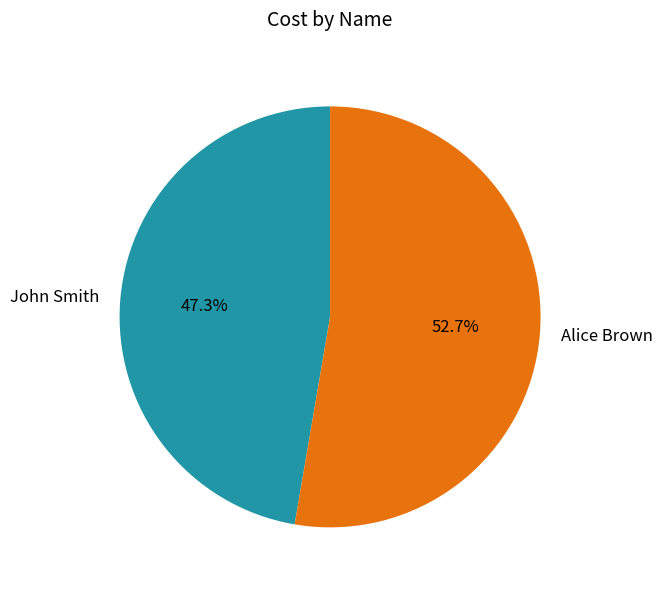

Is the sum of Alice Brown and John Smith greater than half?

Yes